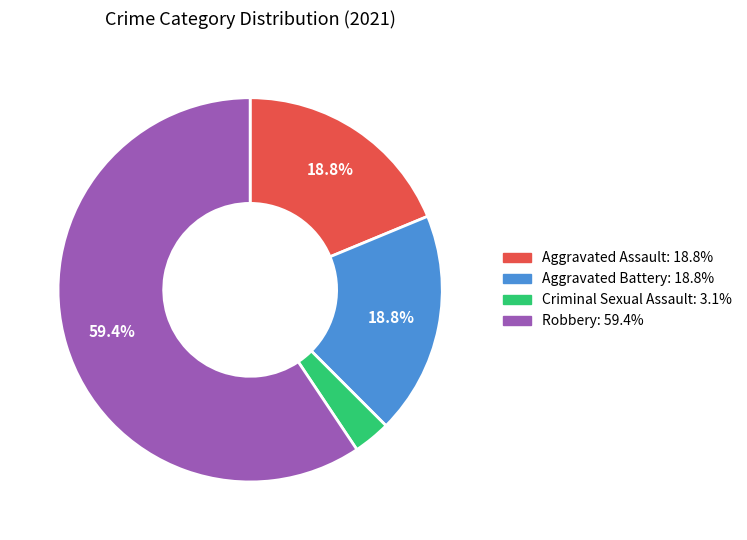

Which slice is the largest?

Robbery